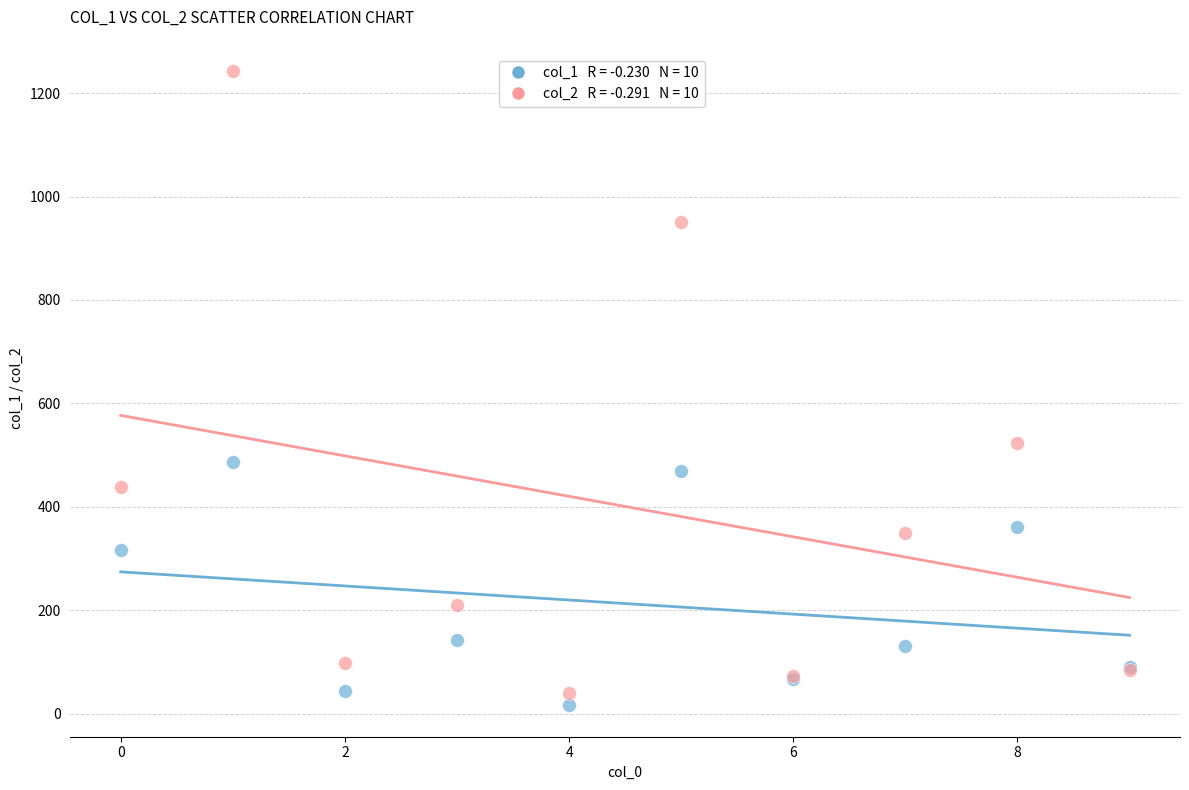

Across all series, what Y value is closest to 629?

523